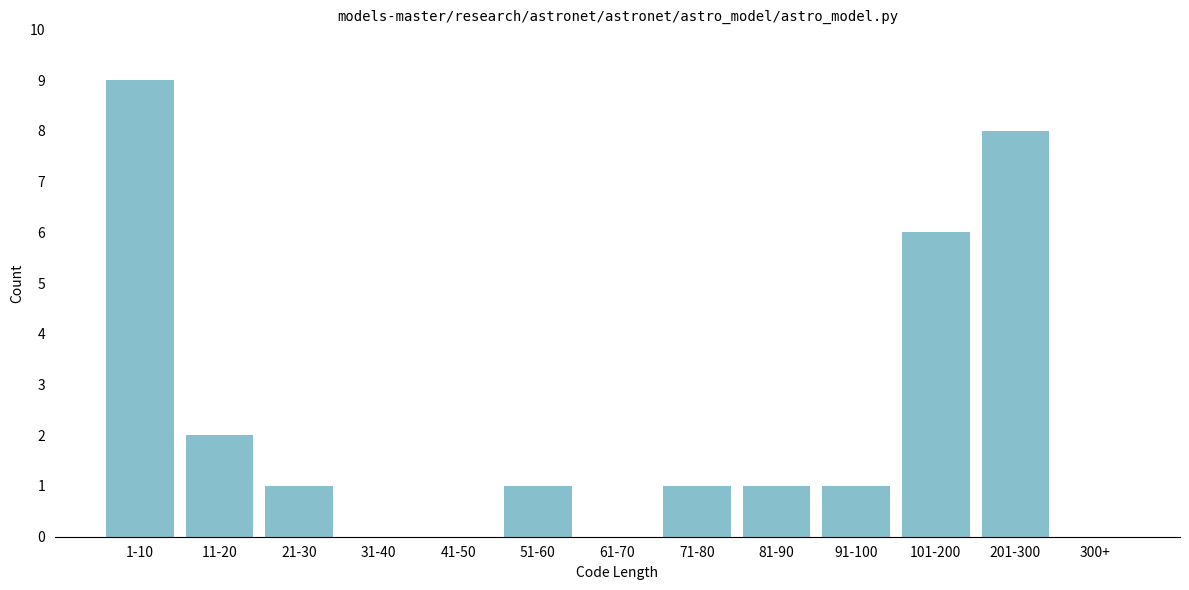

Reading right to left, list all the values displayed in this chart.

300+=0	201-300=8	101-200=6	91-100=1	81-90=1	71-80=1	61-70=0	51-60=1	41-50=0	31-40=0	21-30=1	11-20=2	1-10=9